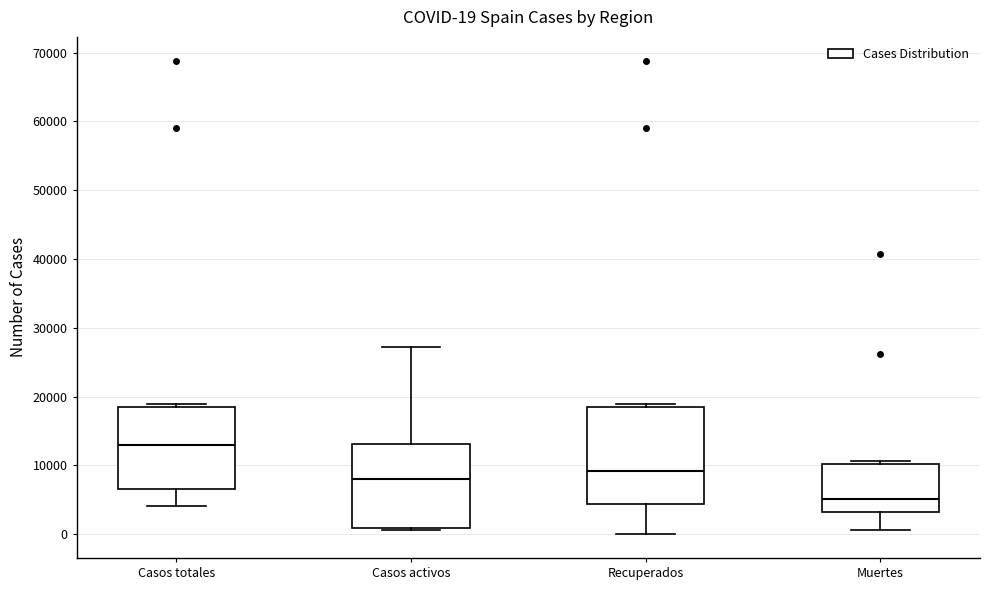

Comparing the boxes themselves (not the whiskers), which one is the tallest?

Recuperados